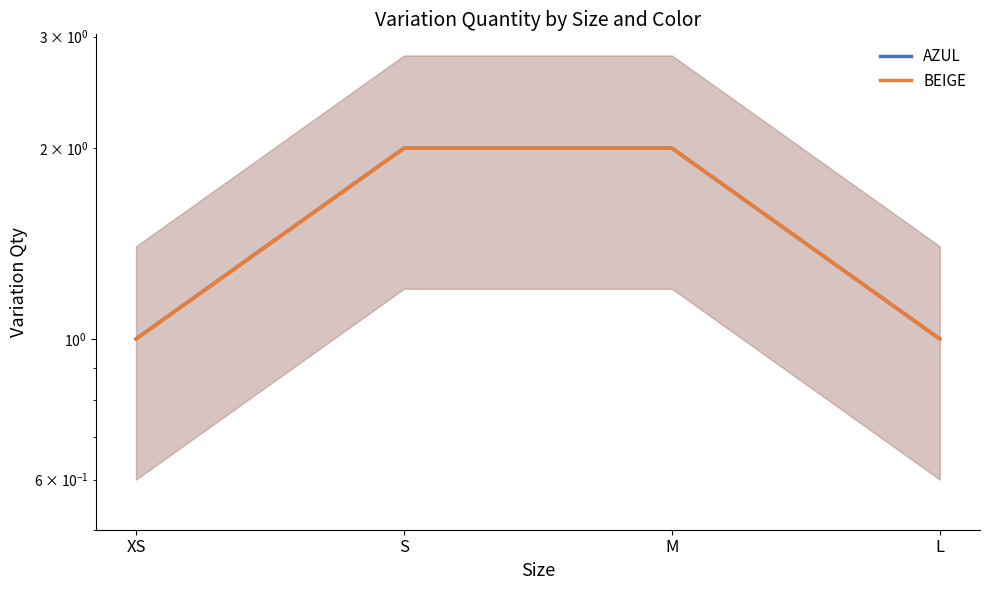

At L, list the series in order from smallest to largest.

AZUL, BEIGE